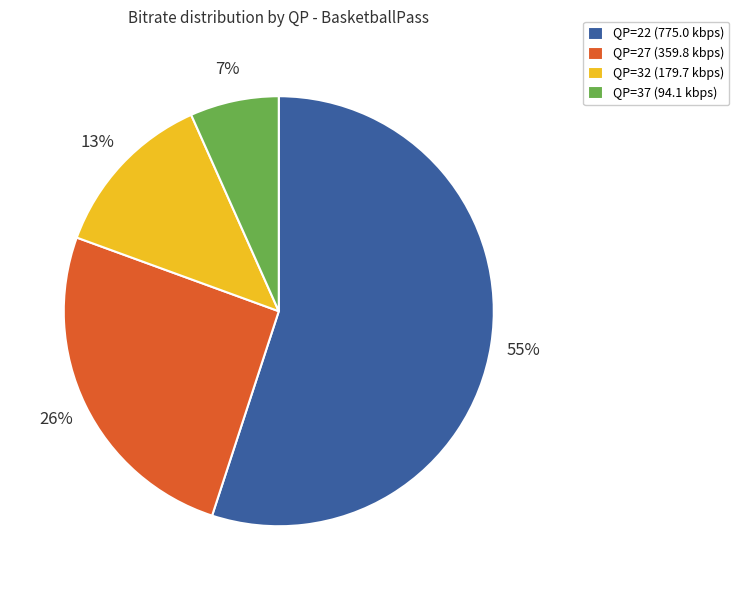

Combined, do QP=22 (775.0 kbps) and QP=32 (179.7 kbps) account for over 50%?

Yes